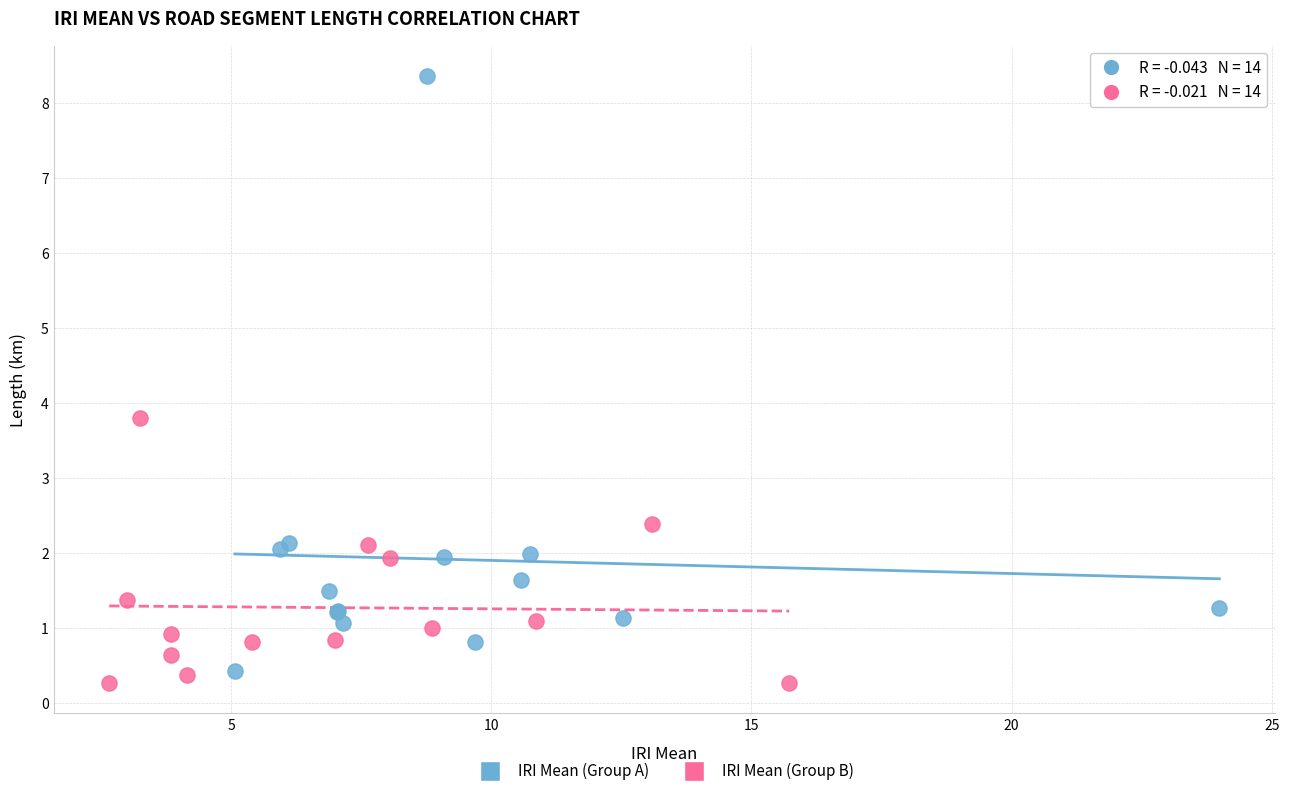

Which series reaches the maximum Y coordinate?

IRI Mean (Group A)